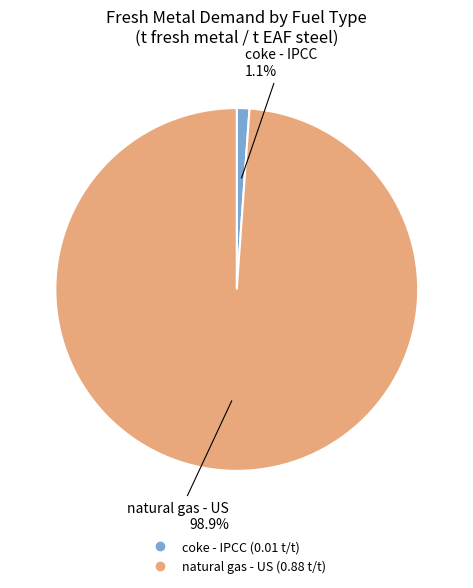

Is there a majority slice in this chart?

Yes